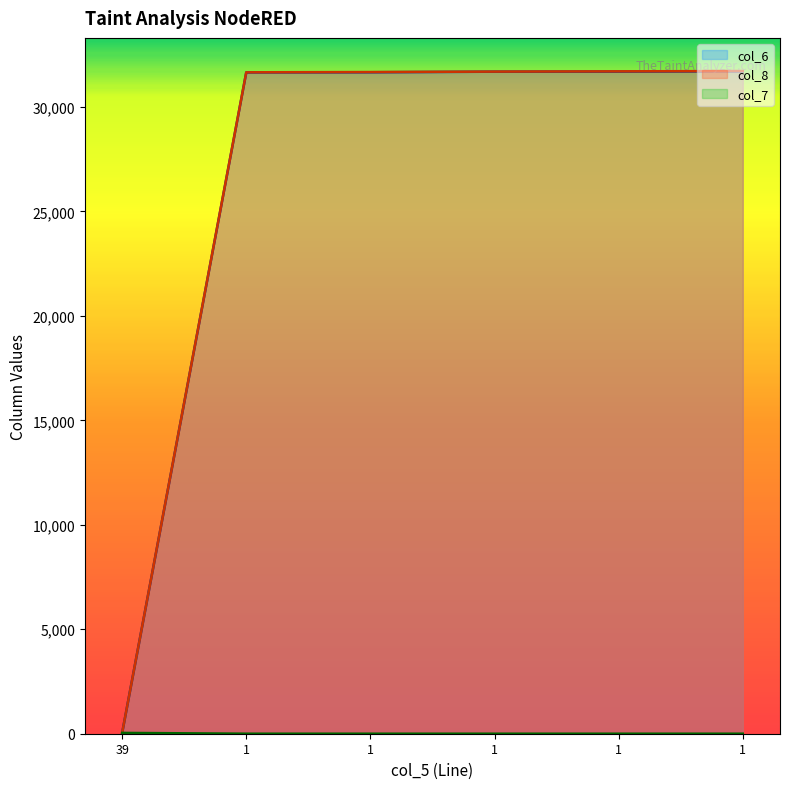

Is it true that col_7 equals 0 at 1?

False